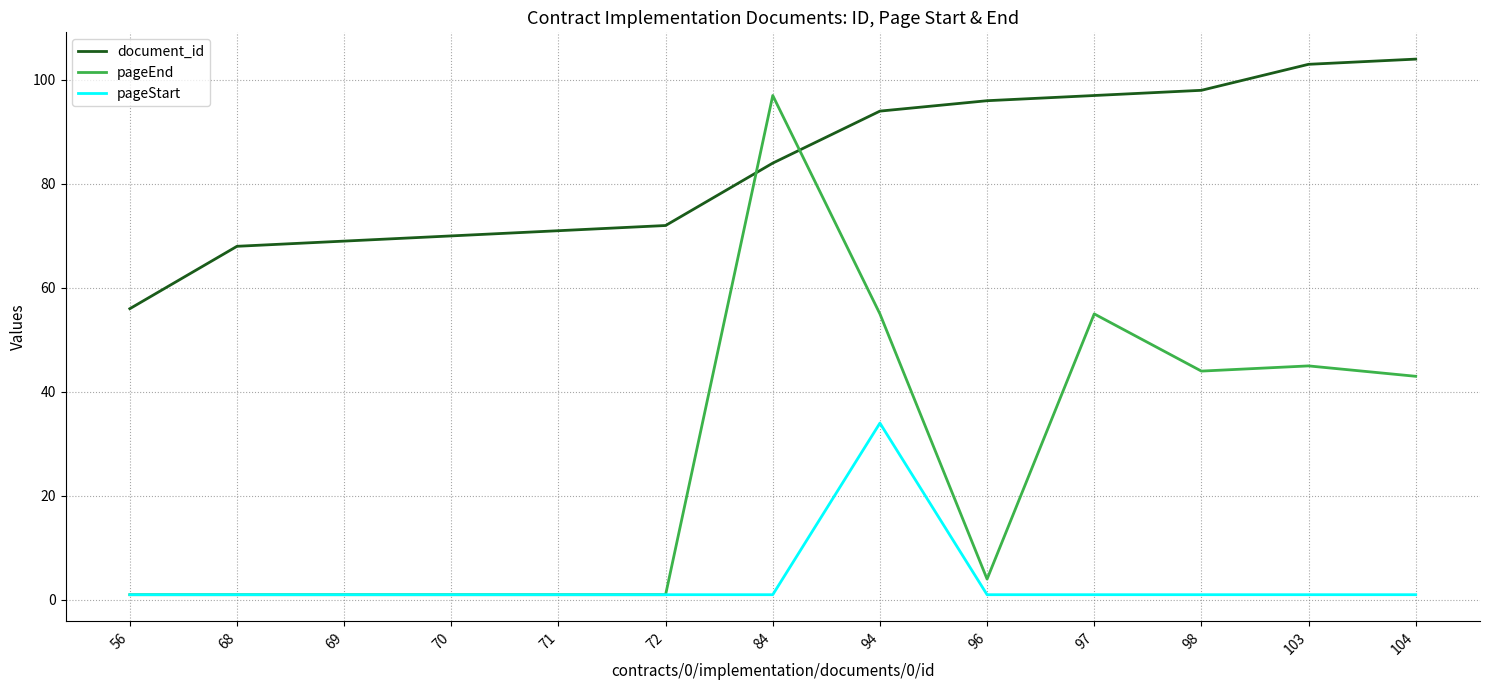

The value of document_id at 103 is 103. True or false?

True